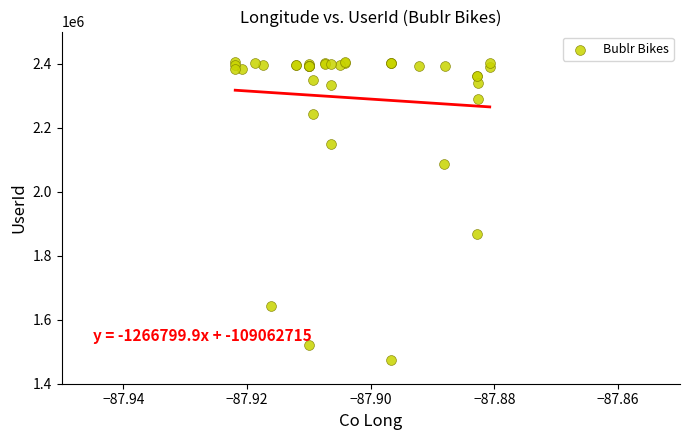

What Y value in the scatter plot is closest to 1940420?

1867040